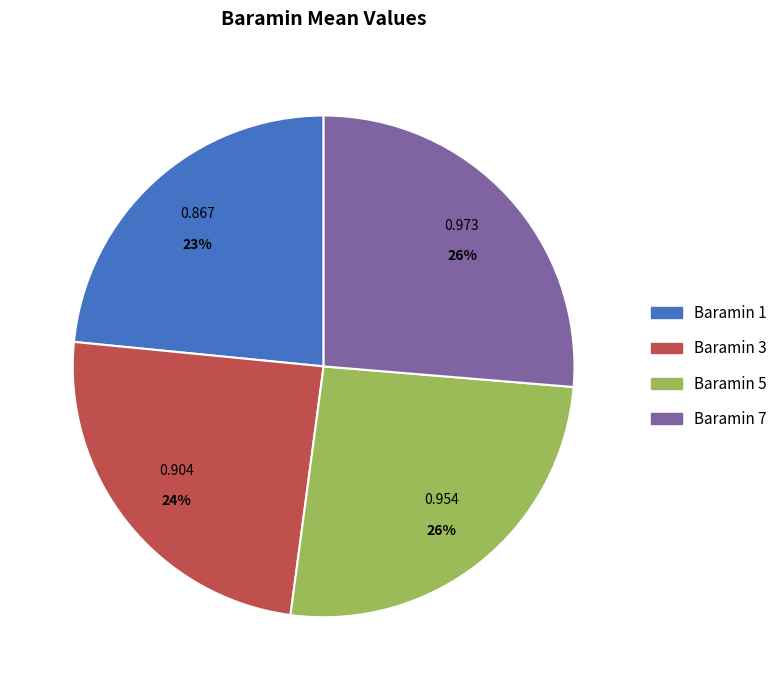

Is there a majority slice in this chart?

No